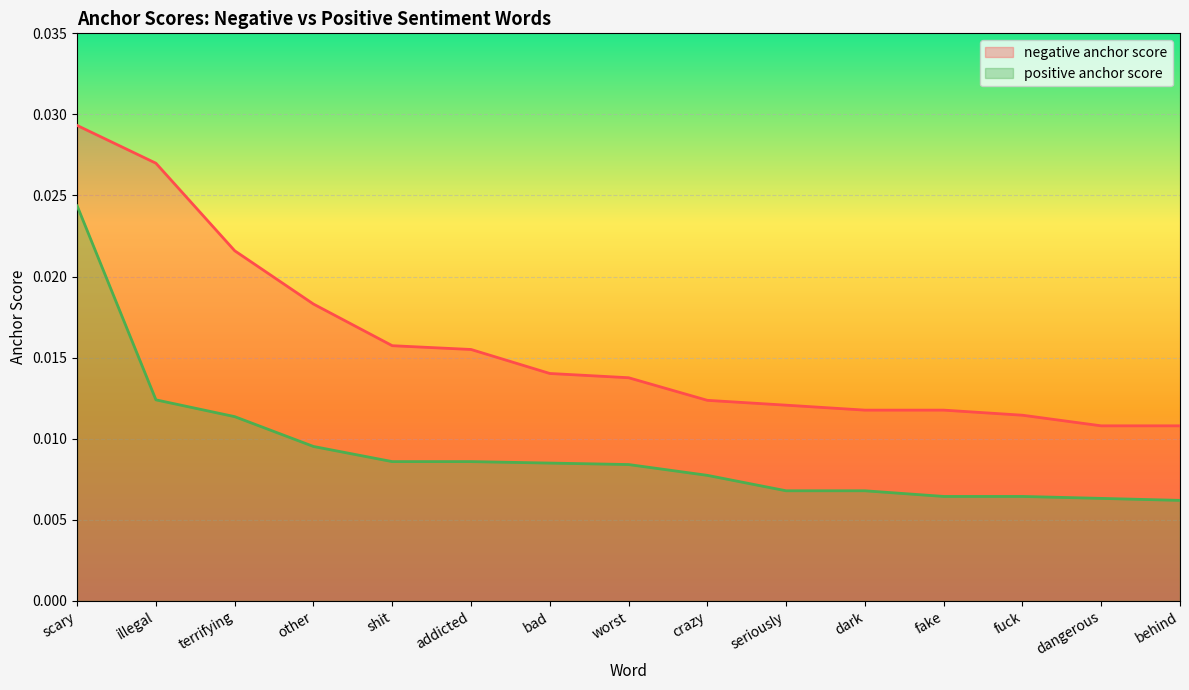

At how many categories does at least one series exceed 0?

15